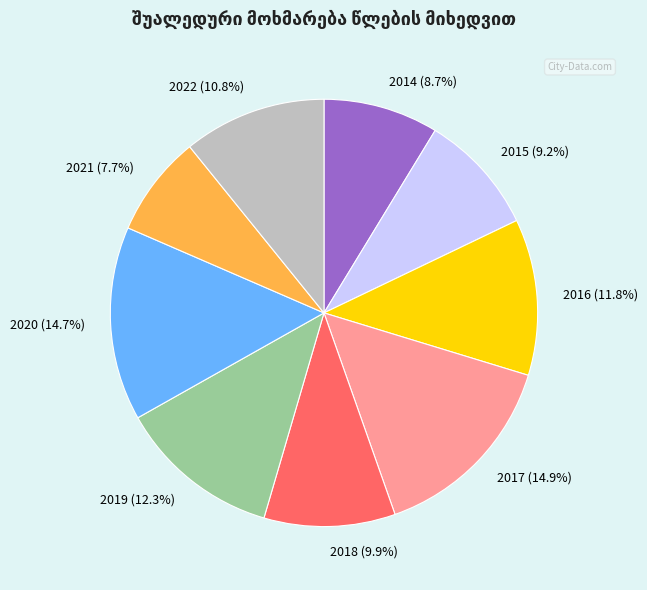

Combined, what portion of the pie is 2017 and 2015?

24.1%